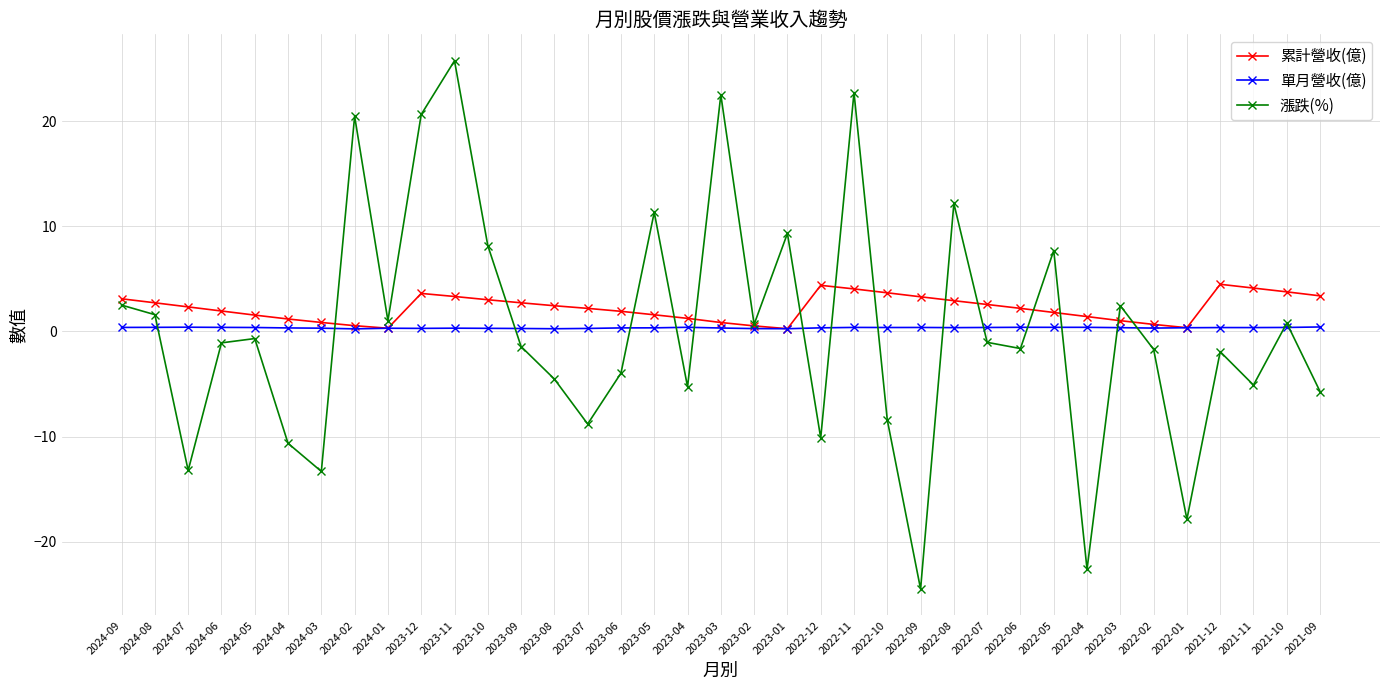

How many distinct data groups are displayed?

3